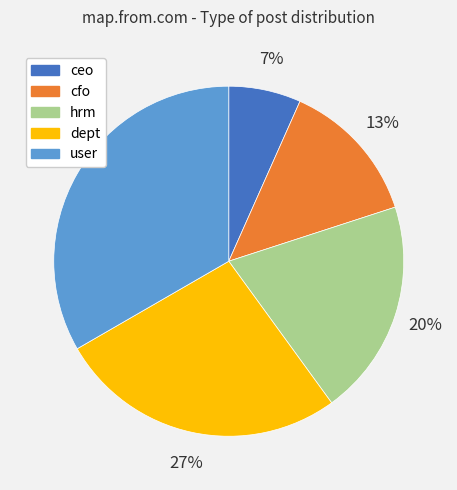

The ceo slice represents 14% of the pie. True or false?

False